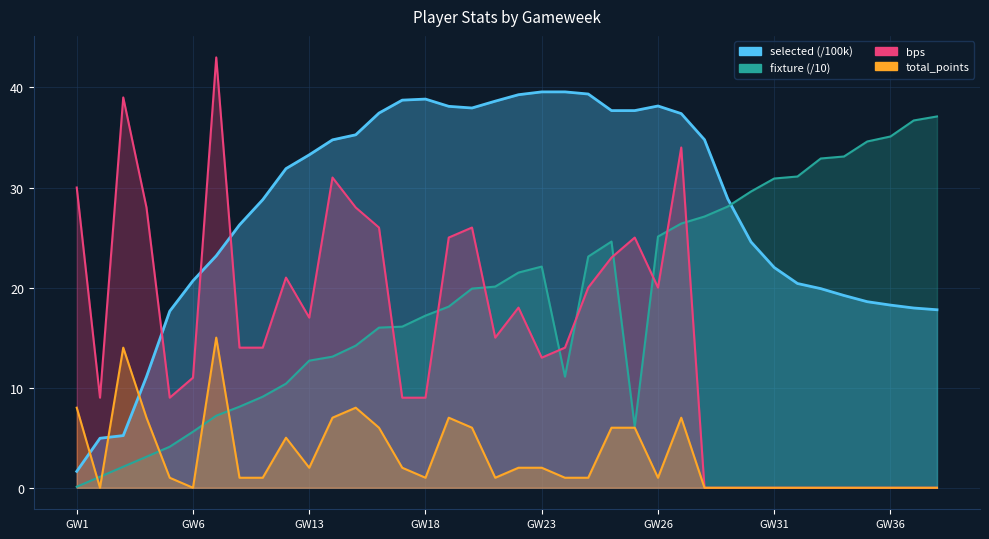

What is the total value across all series at 8?

88.4